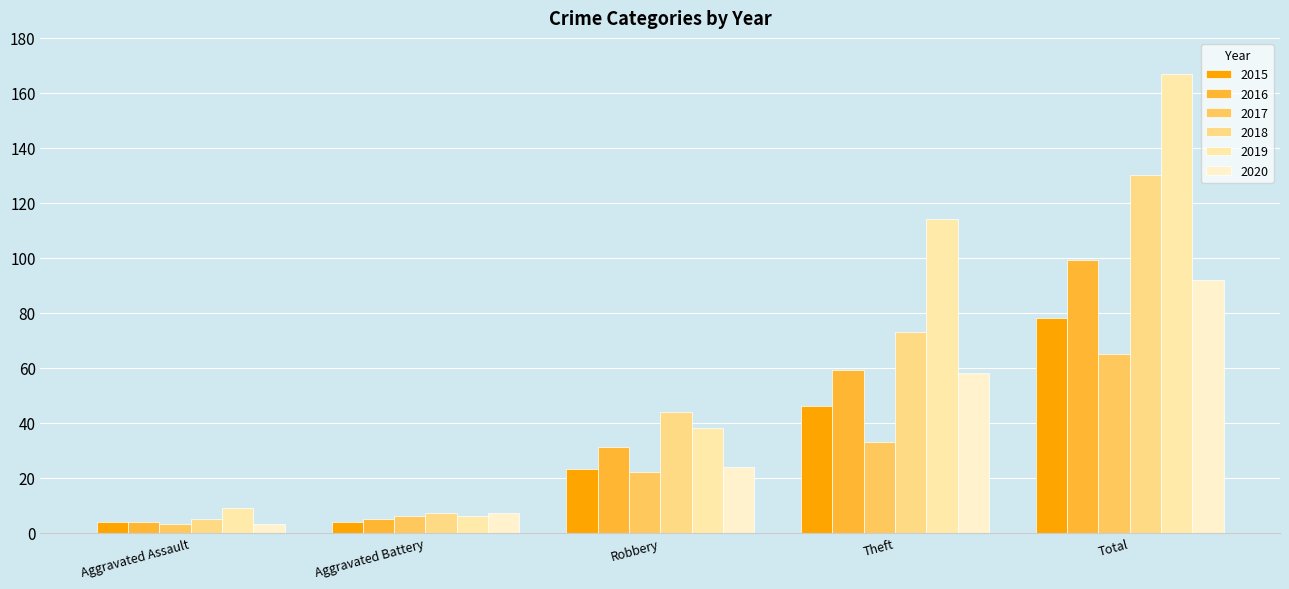

Which label corresponds to the smallest value in the chart?

Aggravated Assault